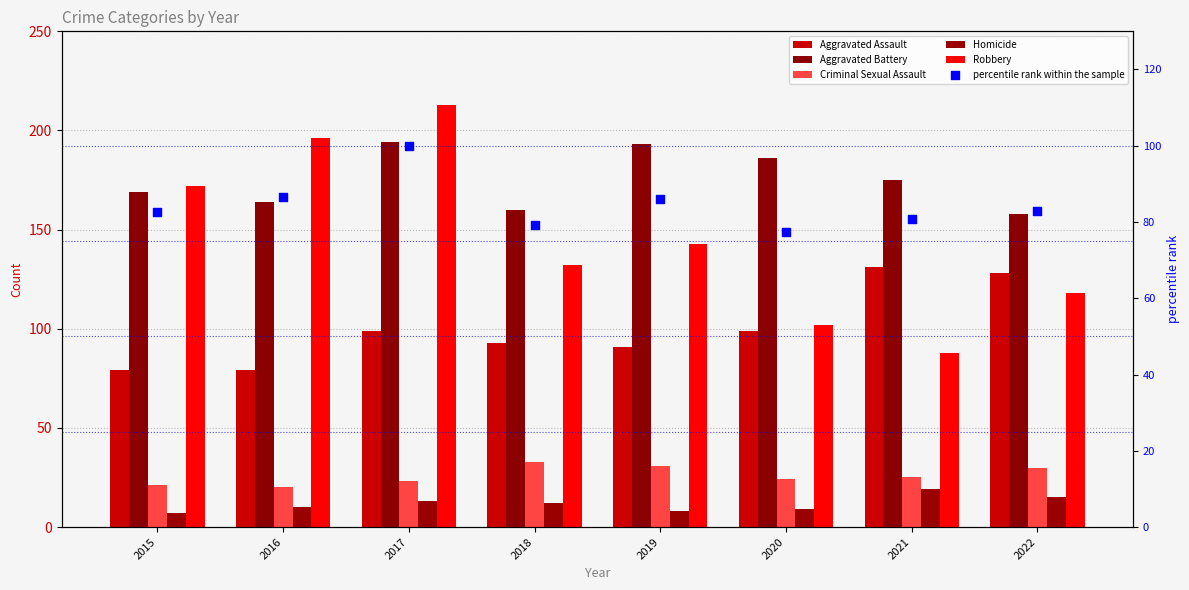

Which series has the largest total across all categories?

Aggravated Battery